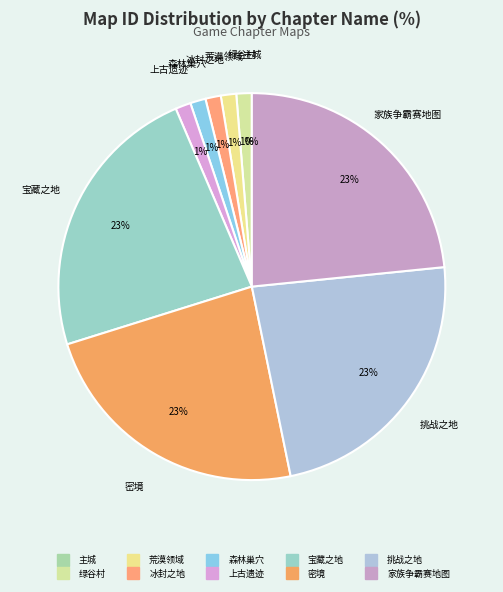

Which has a higher value, 荒漠领域 or 密境?

密境